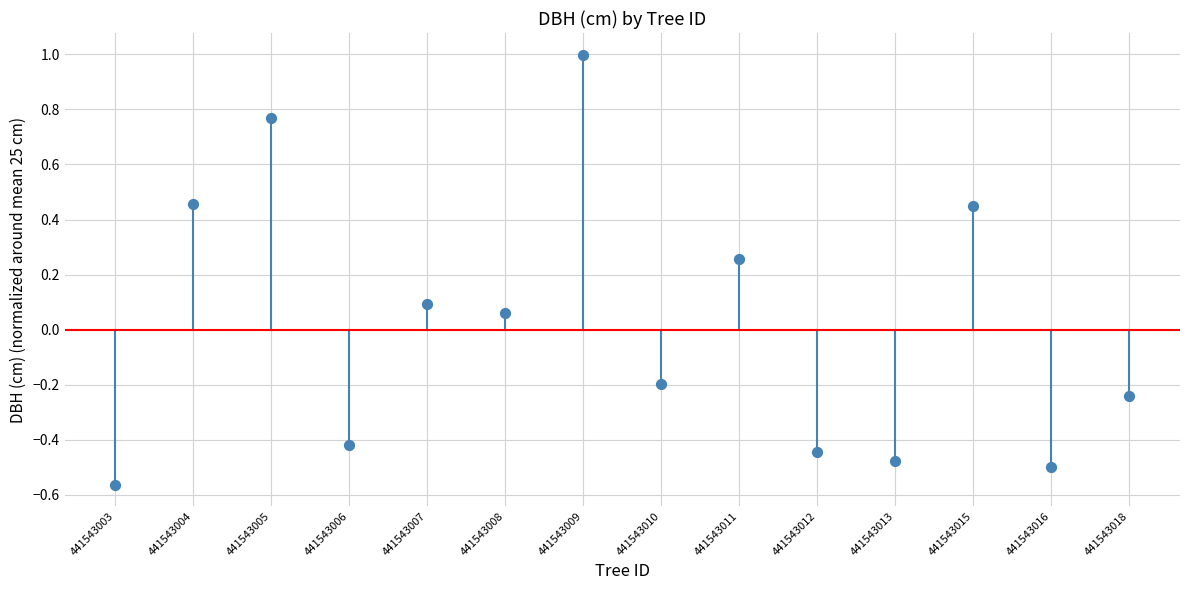

What is the range of Y values (max minus min)?

1.6